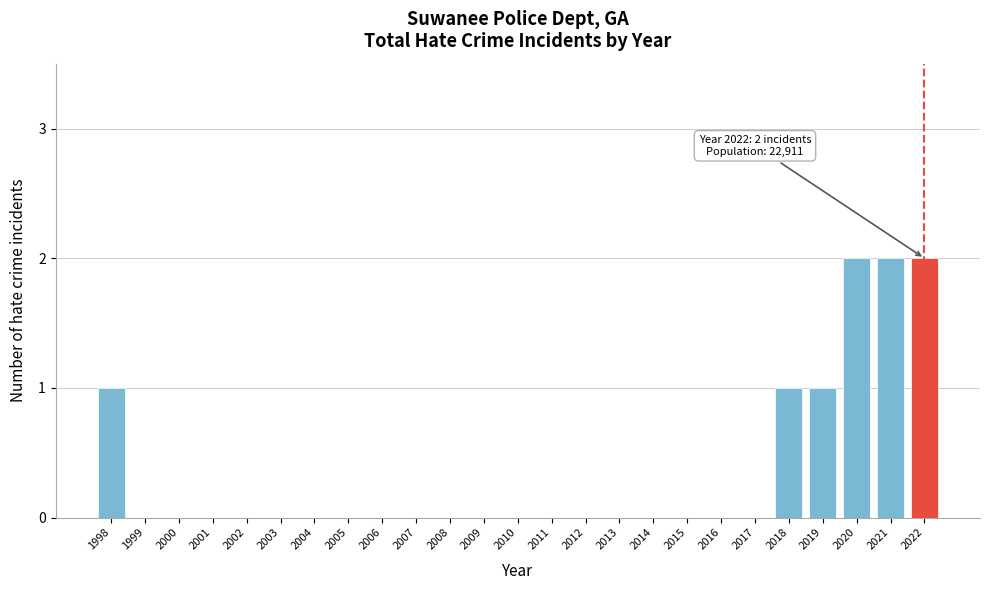

Reading right to left, extract all data points from this chart.

2022=2	2021=2	2020=2	2019=1	2018=1	2017=0	2016=0	2015=0	2014=0	2013=0	2012=0	2011=0	2010=0	2009=0	2008=0	2007=0	2006=0	2005=0	2004=0	2003=0	2002=0	2001=0	2000=0	1999=0	1998=1